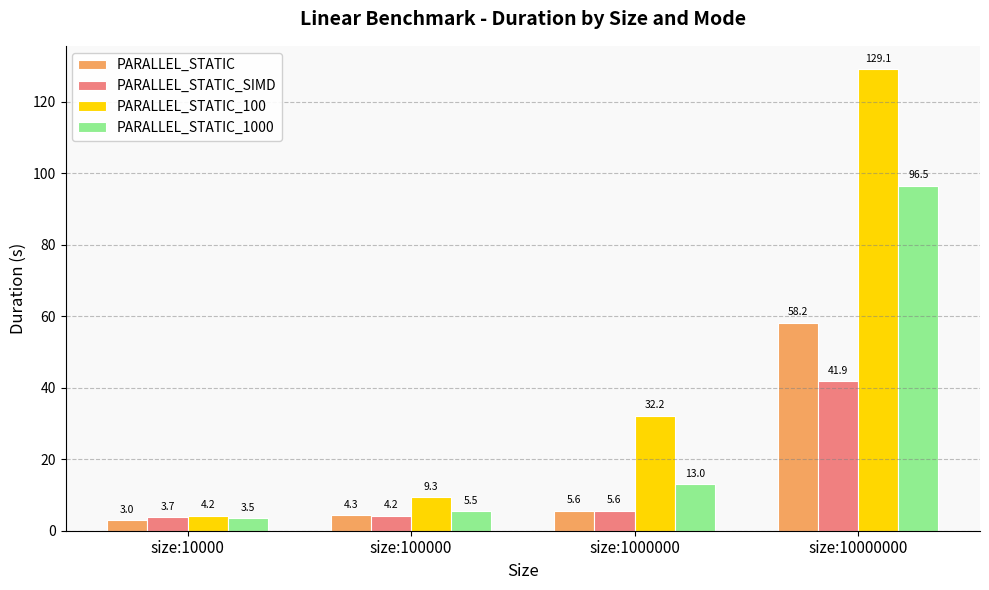

What is the spread (max minus min) of values at size:100000?

5.1